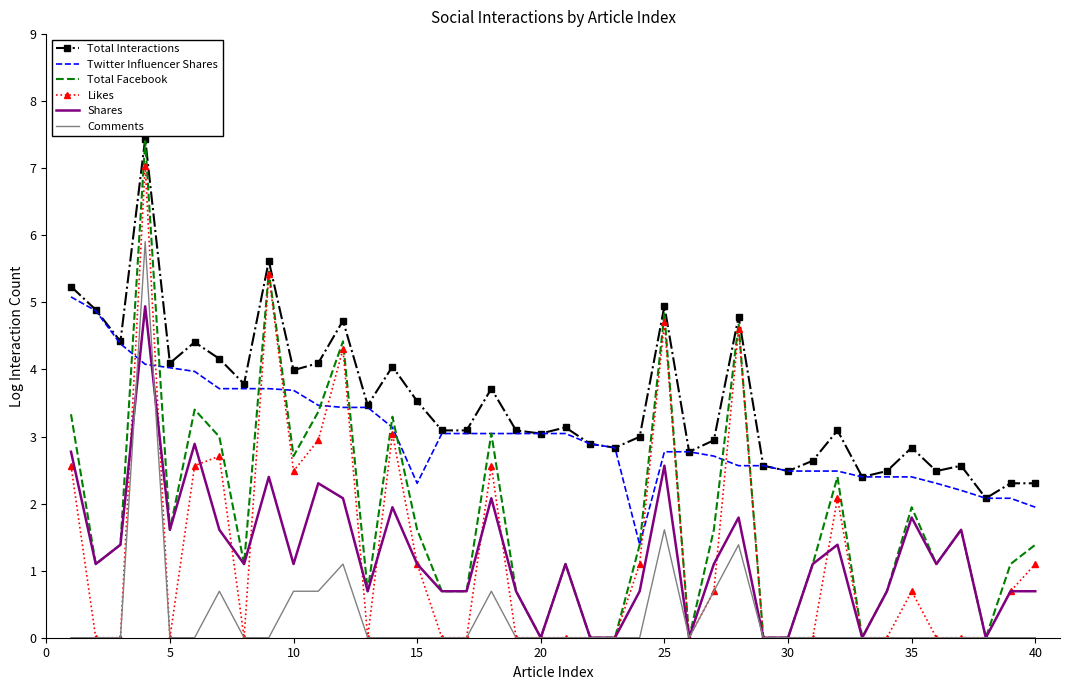

True or false: Likes has more than 1 interior local peaks.

True